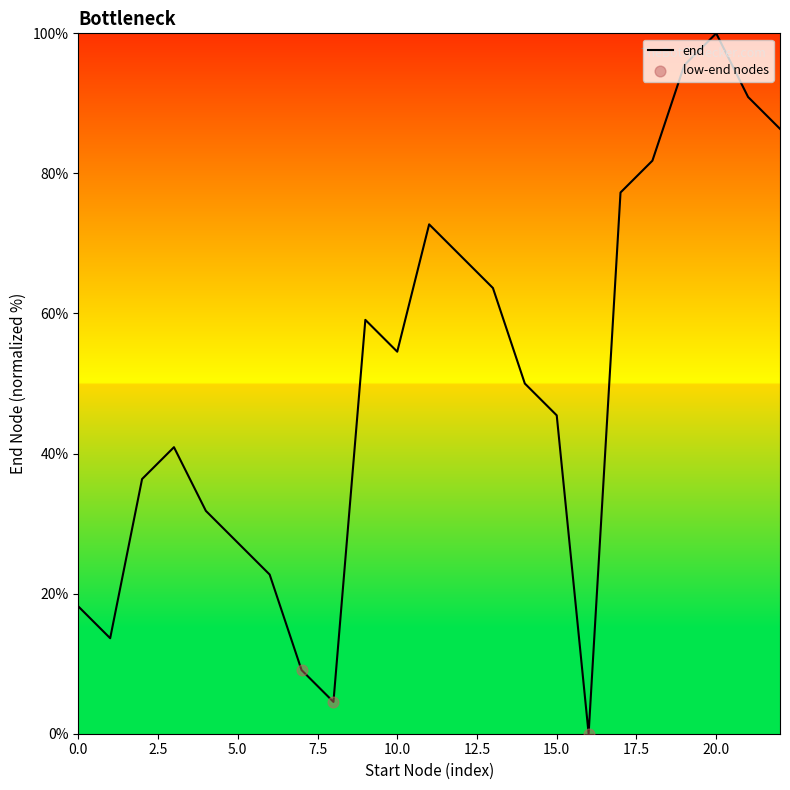

What is the difference between the maximum and minimum values?

100.0